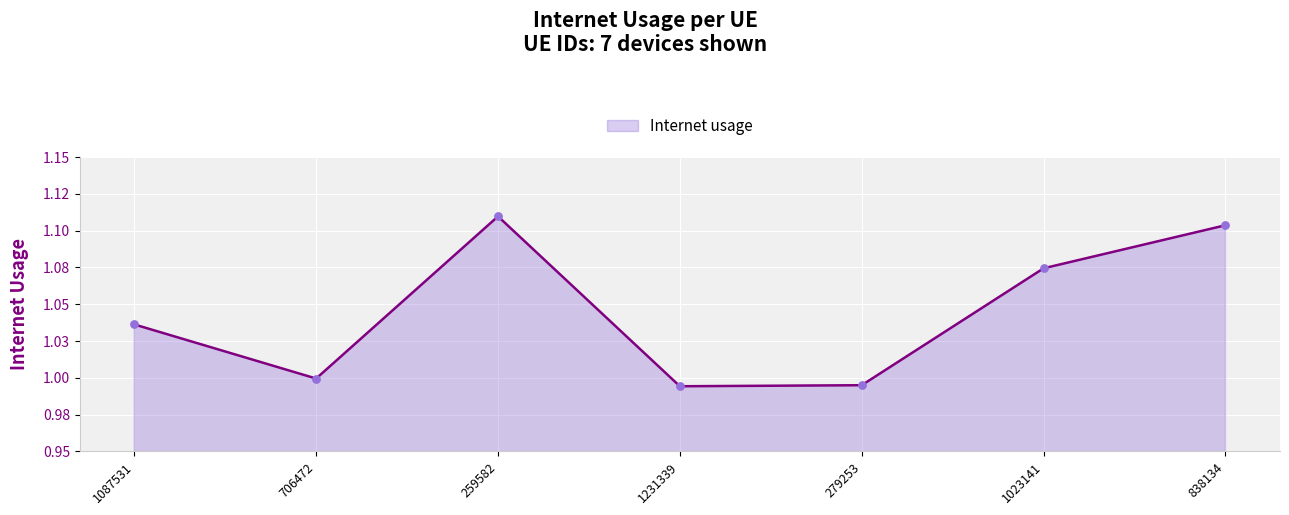

What is the ratio of the value at 838134 to the value at 1023141?

1.0